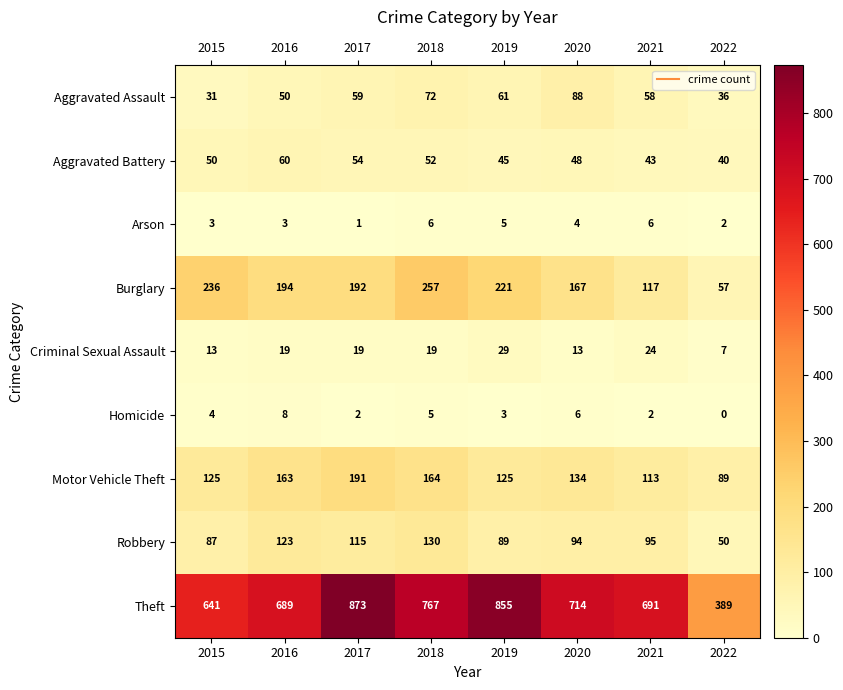

Is it true that Burglary equals 221 at 2019?

True